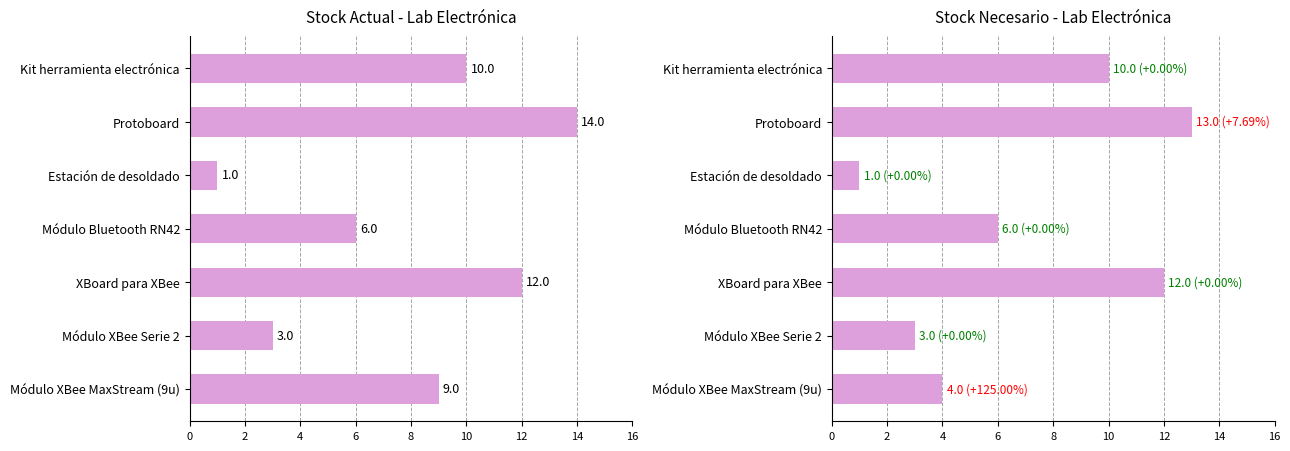

How many bars are there in each group?

2